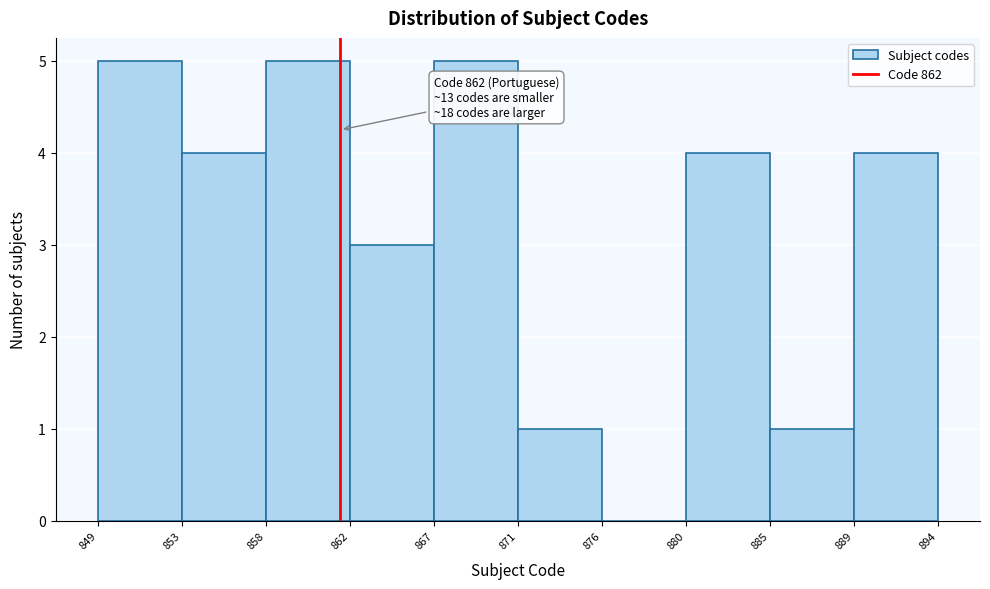

Reading left to right, extract all data points from this chart.

849=5	853=4	858=5	862=3	867=5	871=1	876=0	880=4	885=1	889=4